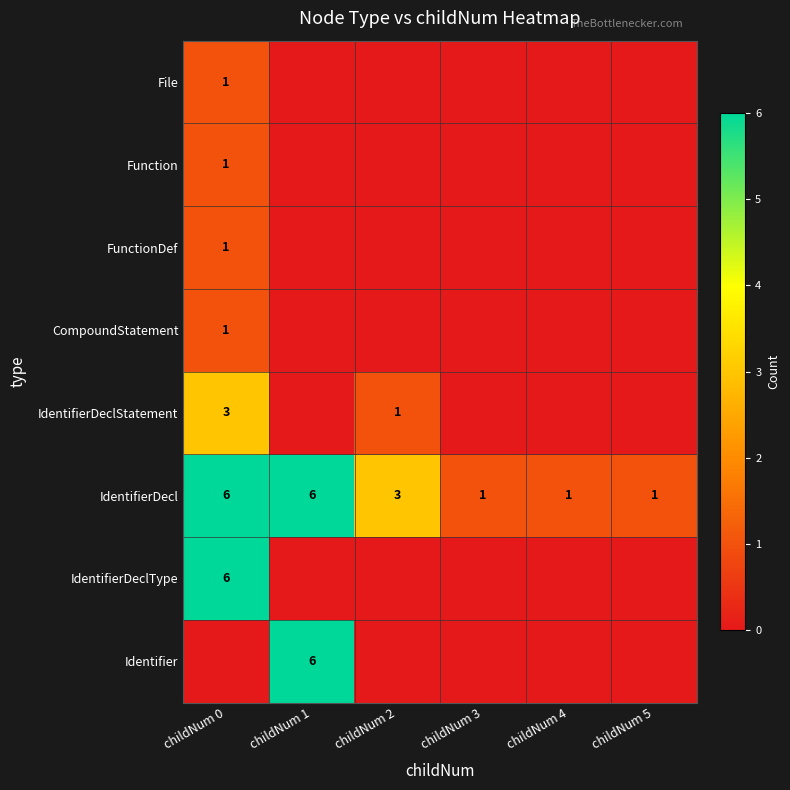

At which label does IdentifierDecl first exceed 3?

childNum 0